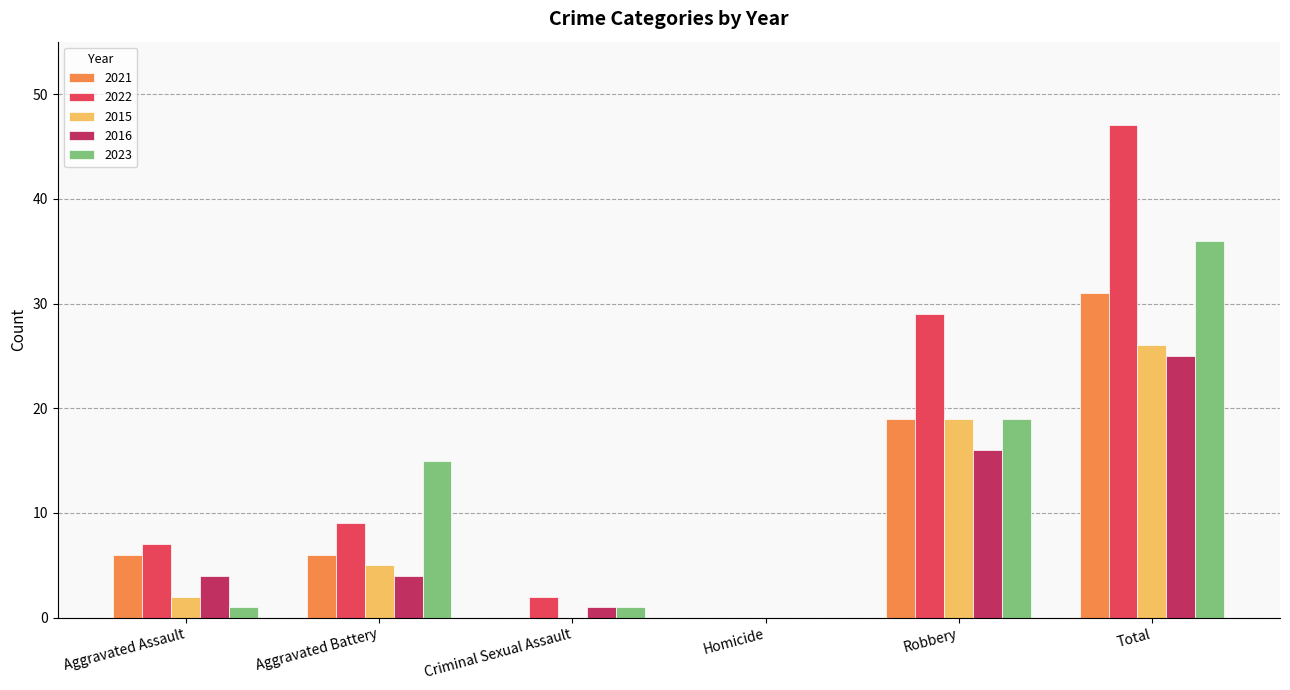

Reading left to right, list all the values displayed in this chart.

2021: Aggravated Assault=6	Aggravated Battery=6	Criminal Sexual Assault=0	Homicide=0	Robbery=19	Total=31
2022: Aggravated Assault=7	Aggravated Battery=9	Criminal Sexual Assault=2	Homicide=0	Robbery=29	Total=47
2015: Aggravated Assault=2	Aggravated Battery=5	Criminal Sexual Assault=0	Homicide=0	Robbery=19	Total=26
2016: Aggravated Assault=4	Aggravated Battery=4	Criminal Sexual Assault=1	Homicide=0	Robbery=16	Total=25
2023: Aggravated Assault=1	Aggravated Battery=15	Criminal Sexual Assault=1	Homicide=0	Robbery=19	Total=36